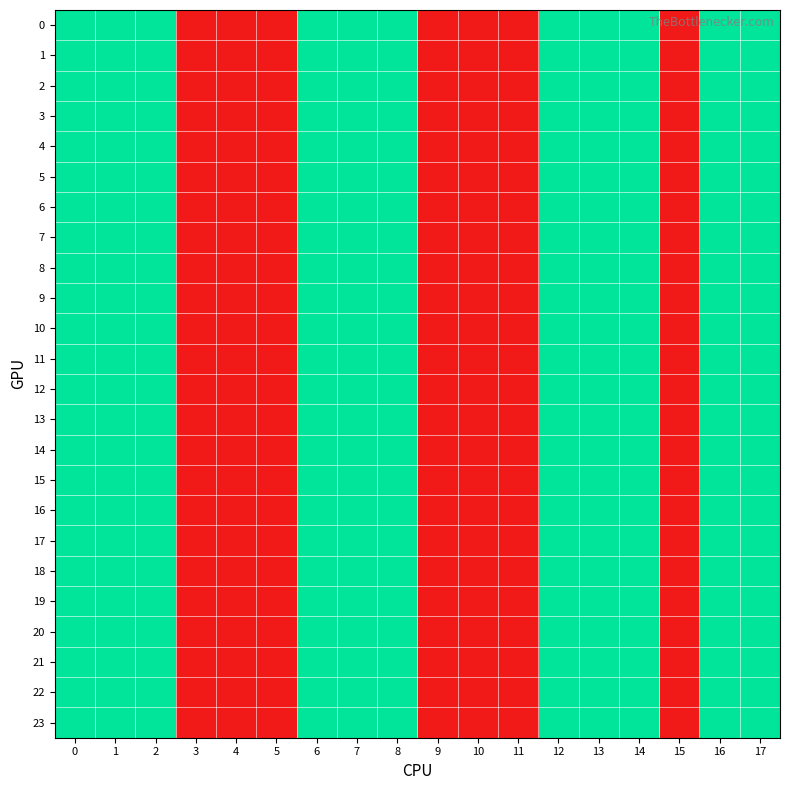

What is the smallest value displayed?

1